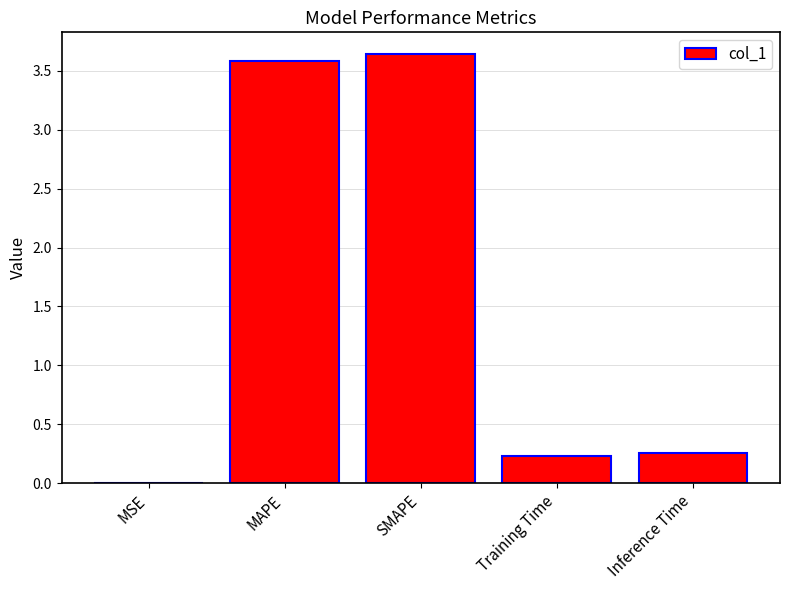

What is the change in value from MAPE to Inference Time?

-3.3